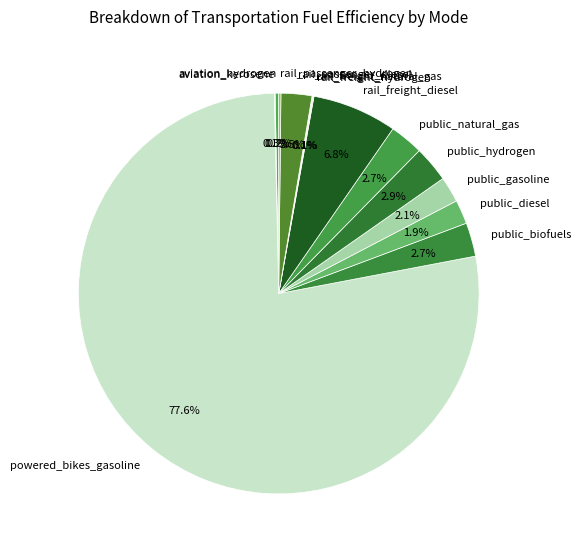

Between aviation_hydrogen and public_biofuels, which is larger?

public_biofuels